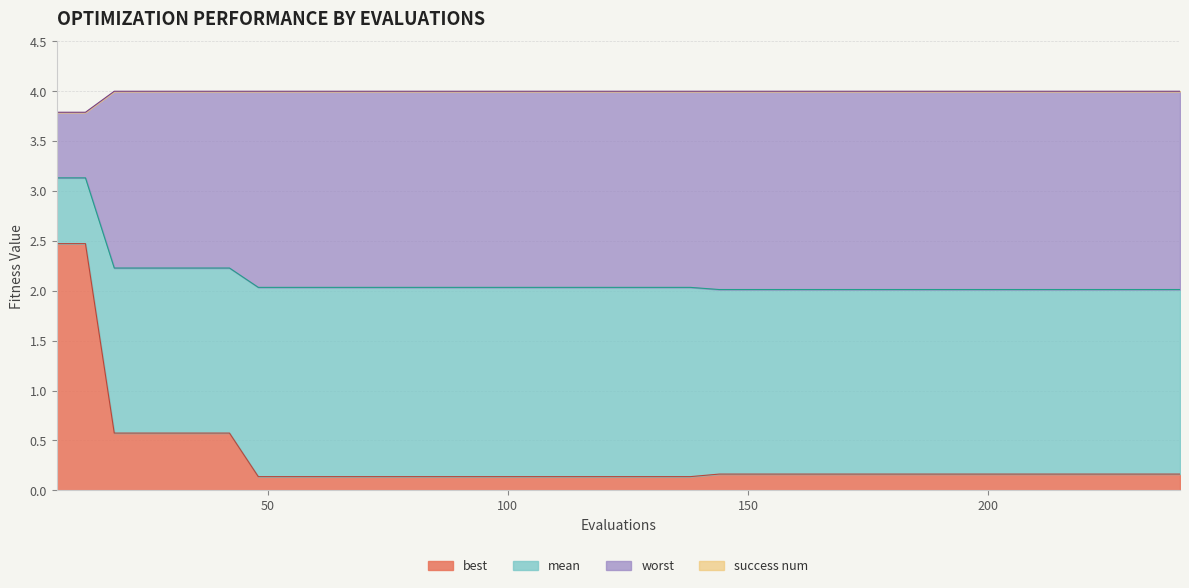

True or false: worst has more than 0 interior local peaks.

False